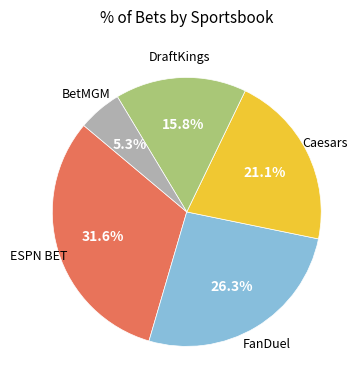

Is there a majority slice in this chart?

No